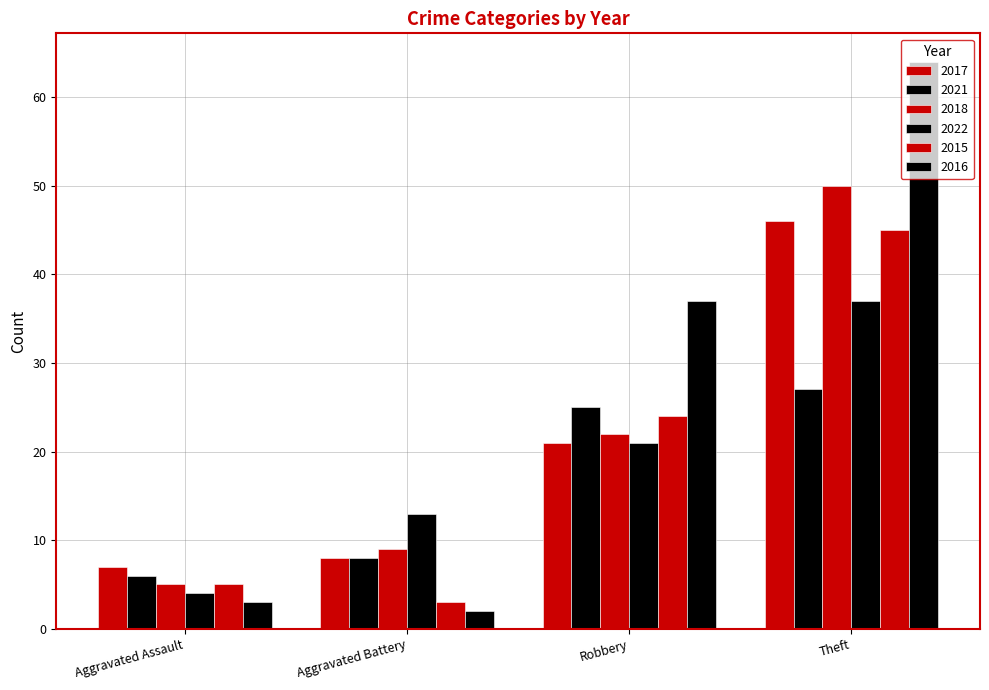

How many categories are shown in the chart?

4